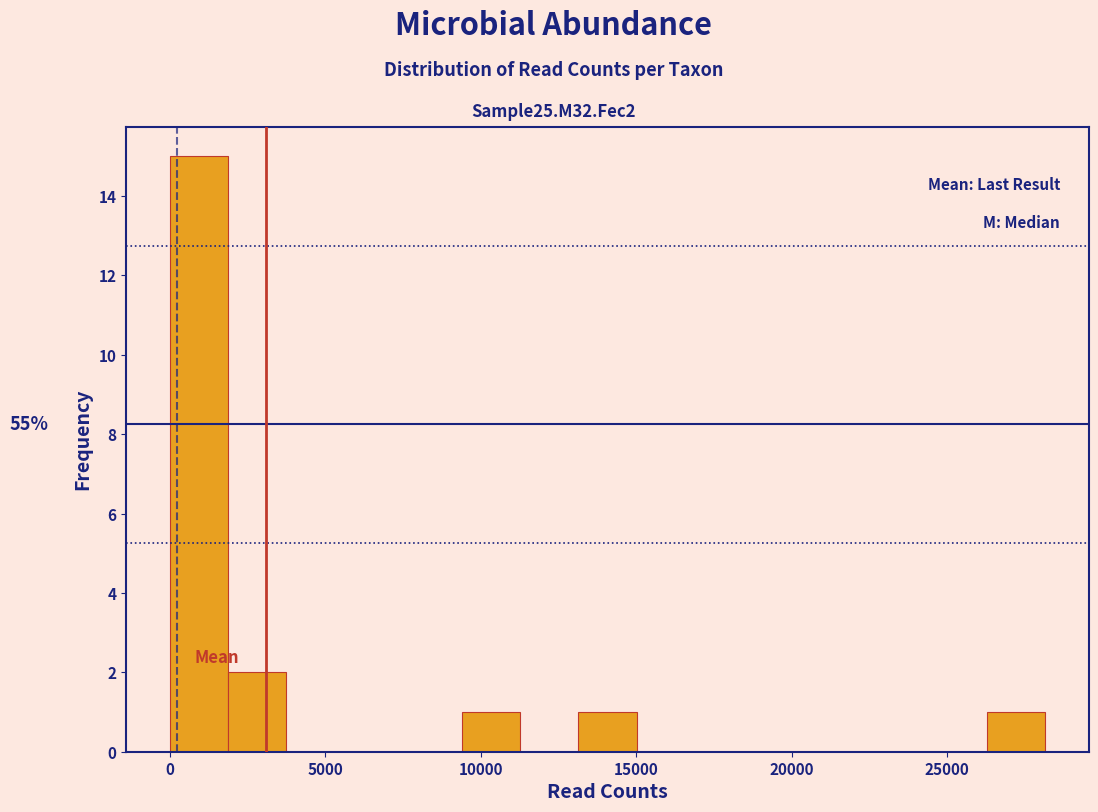

Around what value on the x-axis is the tallest bar? Give the approximate position of its centre, as read against the axis.

1000